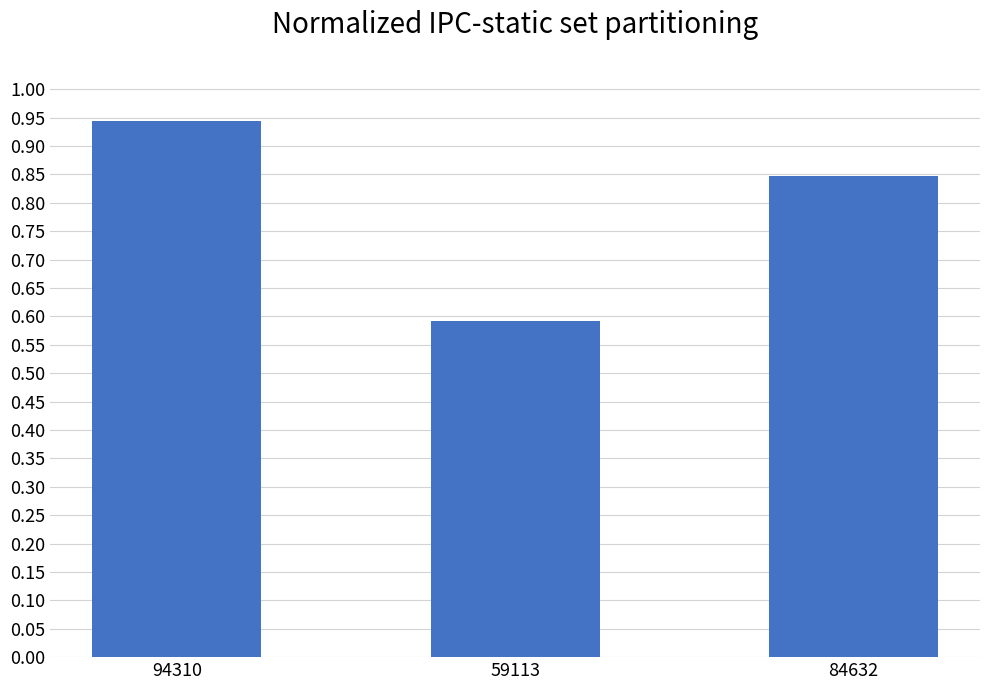

Read the value at 59113.

0.6